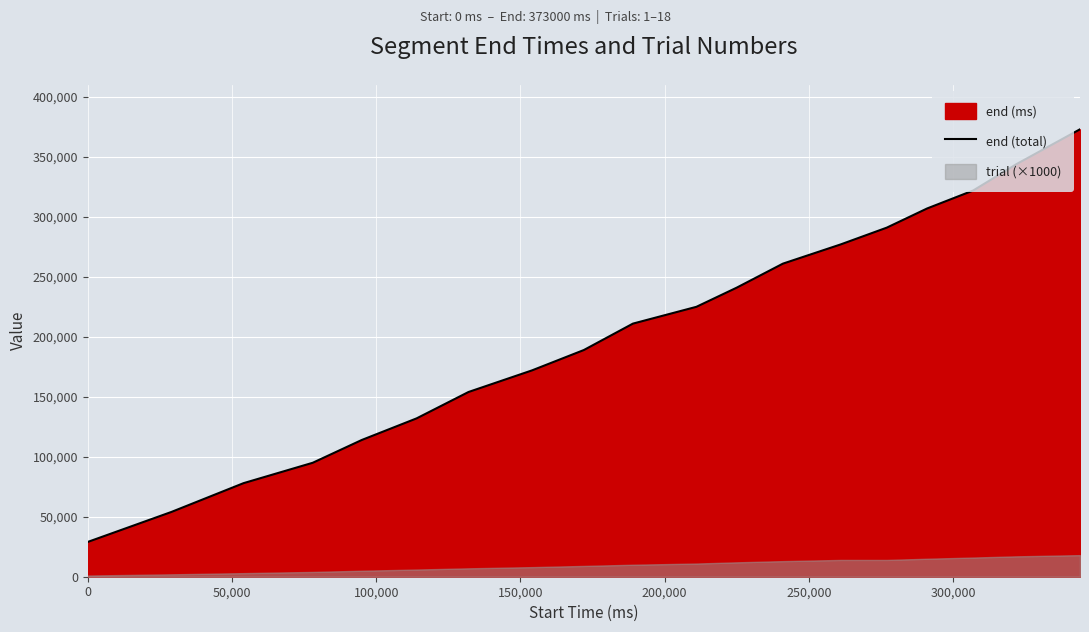

At which label does the data first exceed 211000?

10